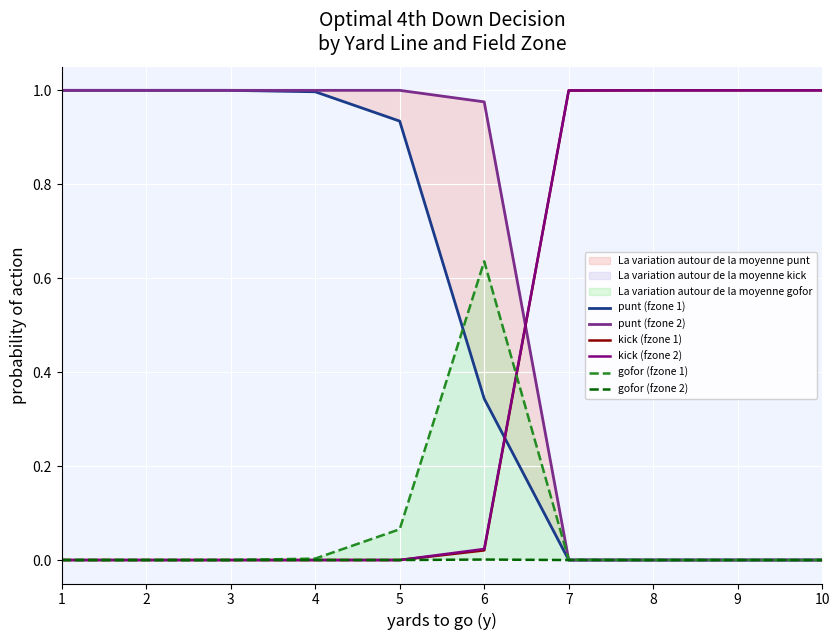

How many distinct data groups are displayed?

6